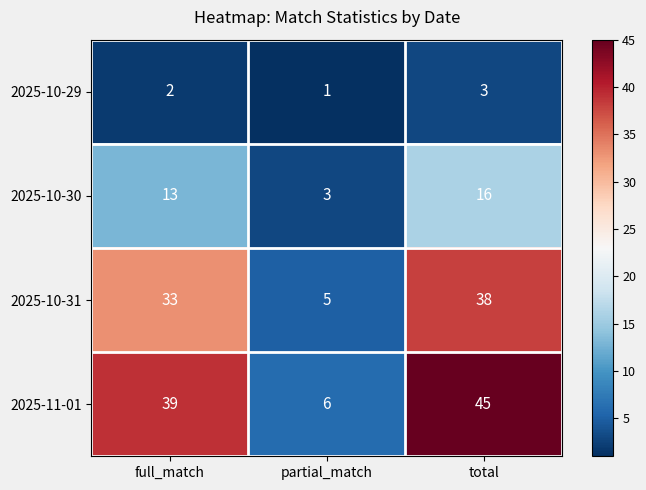

Rank the series by their average value, from lowest to highest.

2025-10-29, 2025-10-30, 2025-10-31, 2025-11-01